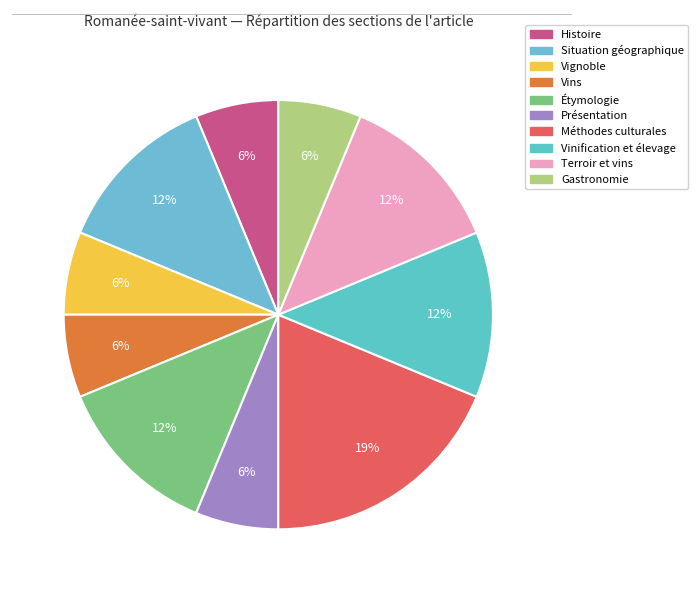

Which category has the smallest portion of the pie?

Histoire